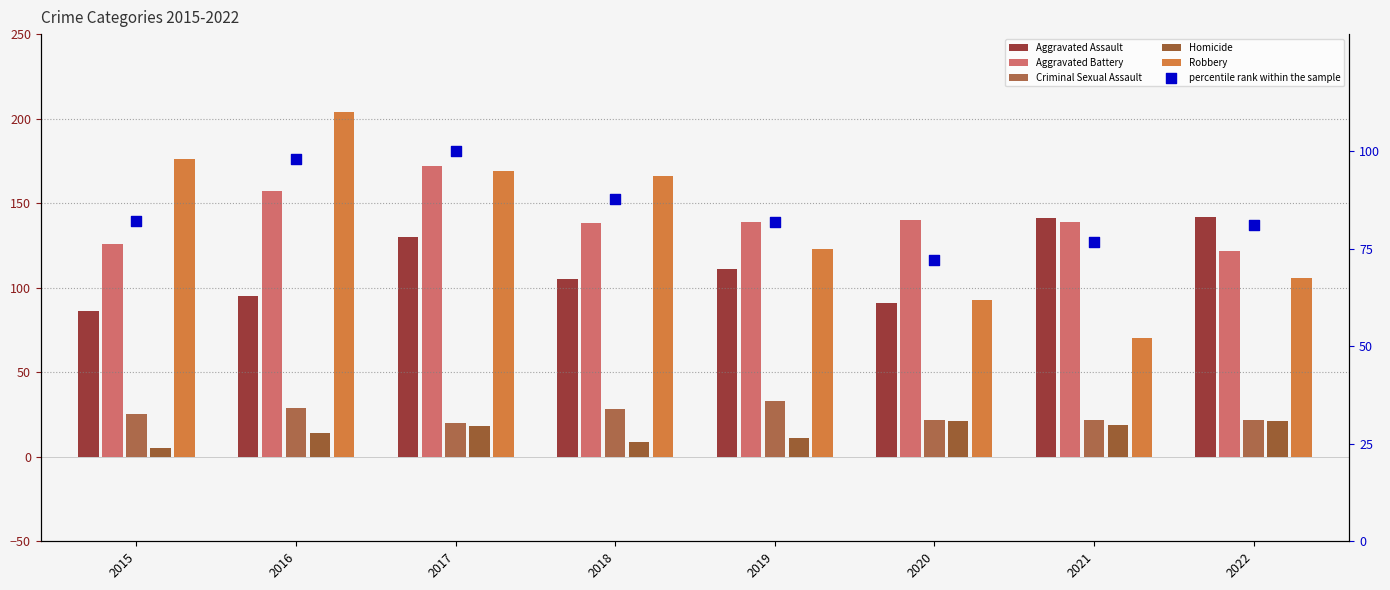

At which category is the sum across all series the highest?

2017